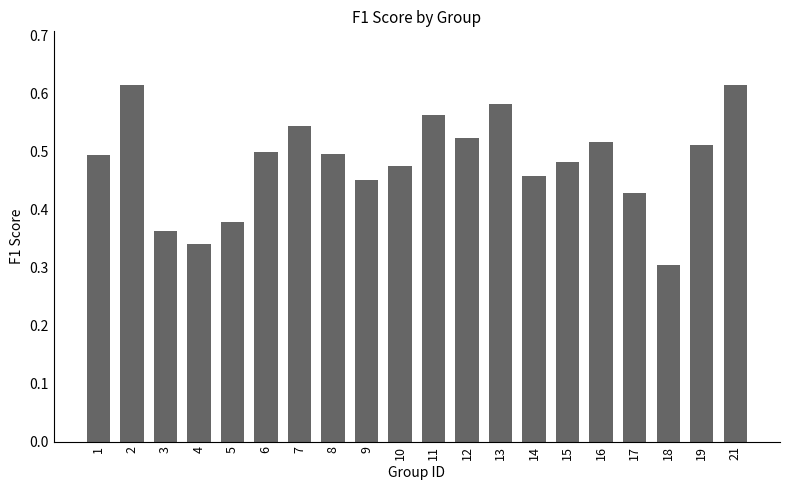

True or false: the data shows 0.3 at 12.

False